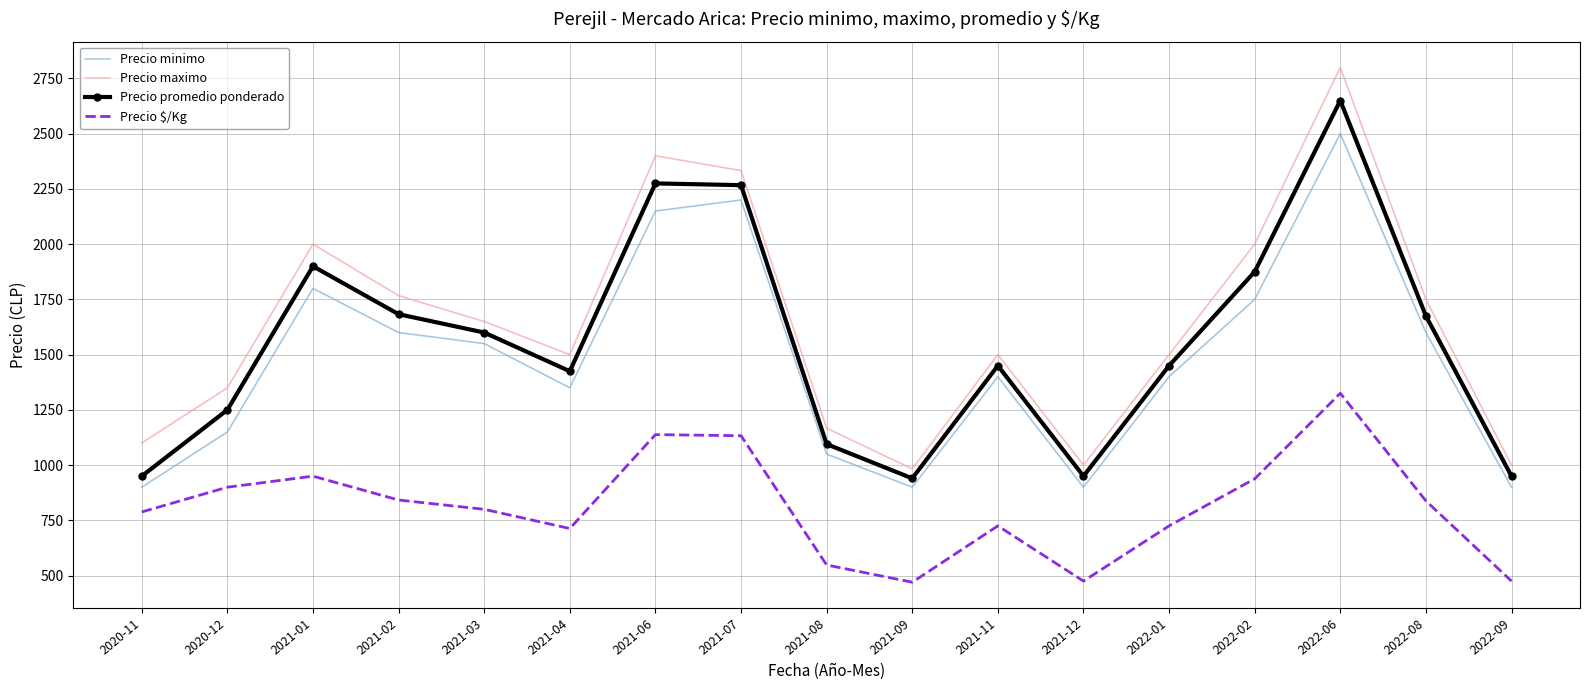

Which label corresponds to the largest value in the chart?

2022-06